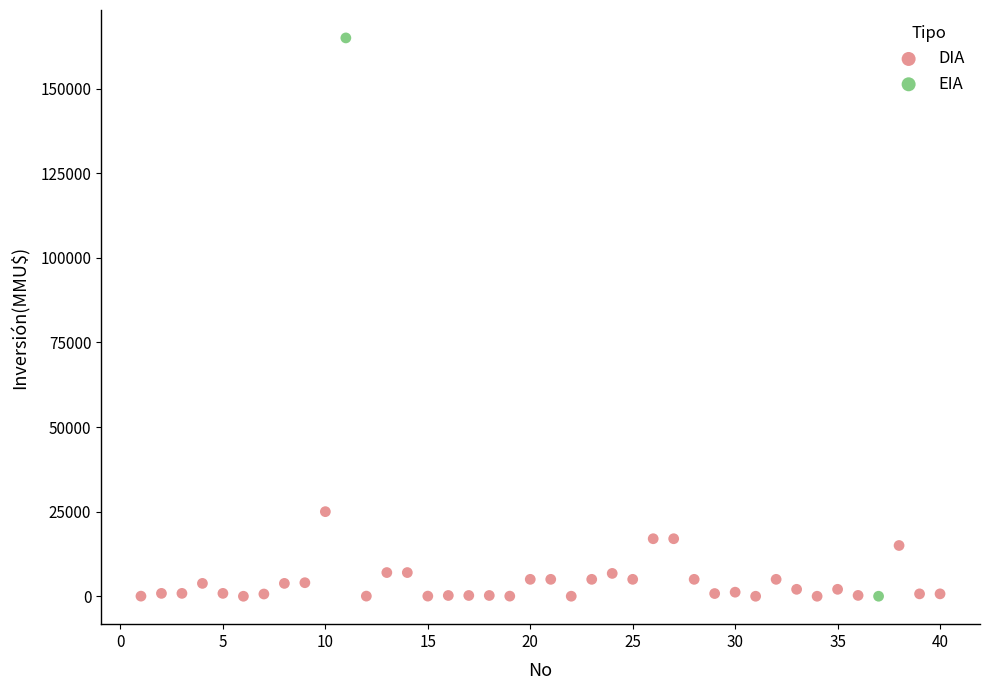

What are all the series names shown in the legend?

DIA, EIA